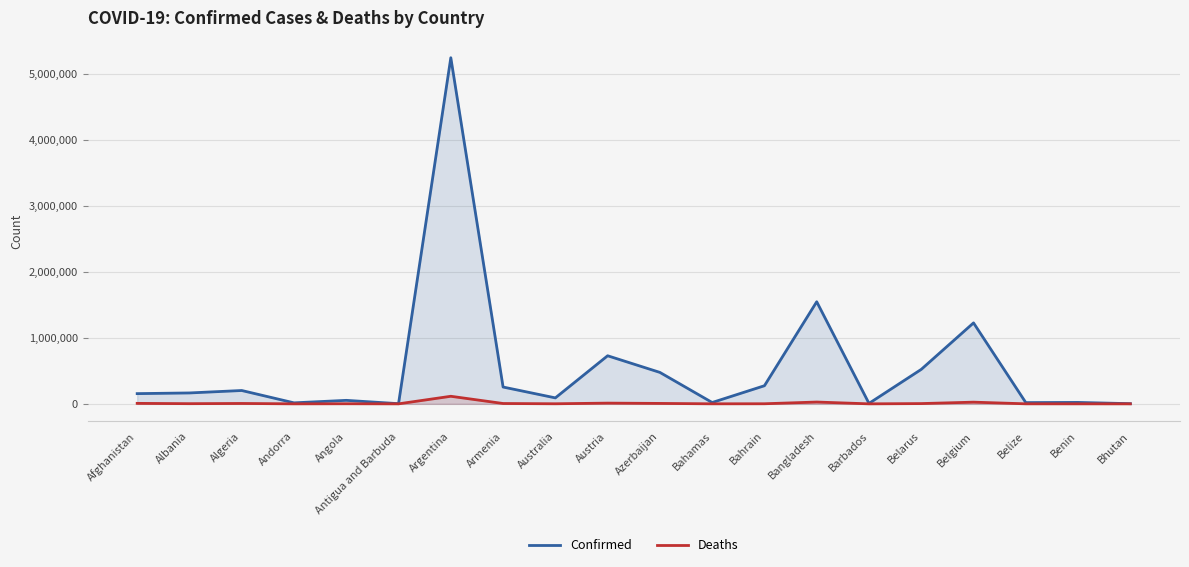

What is the average value of the Deaths series?

10744